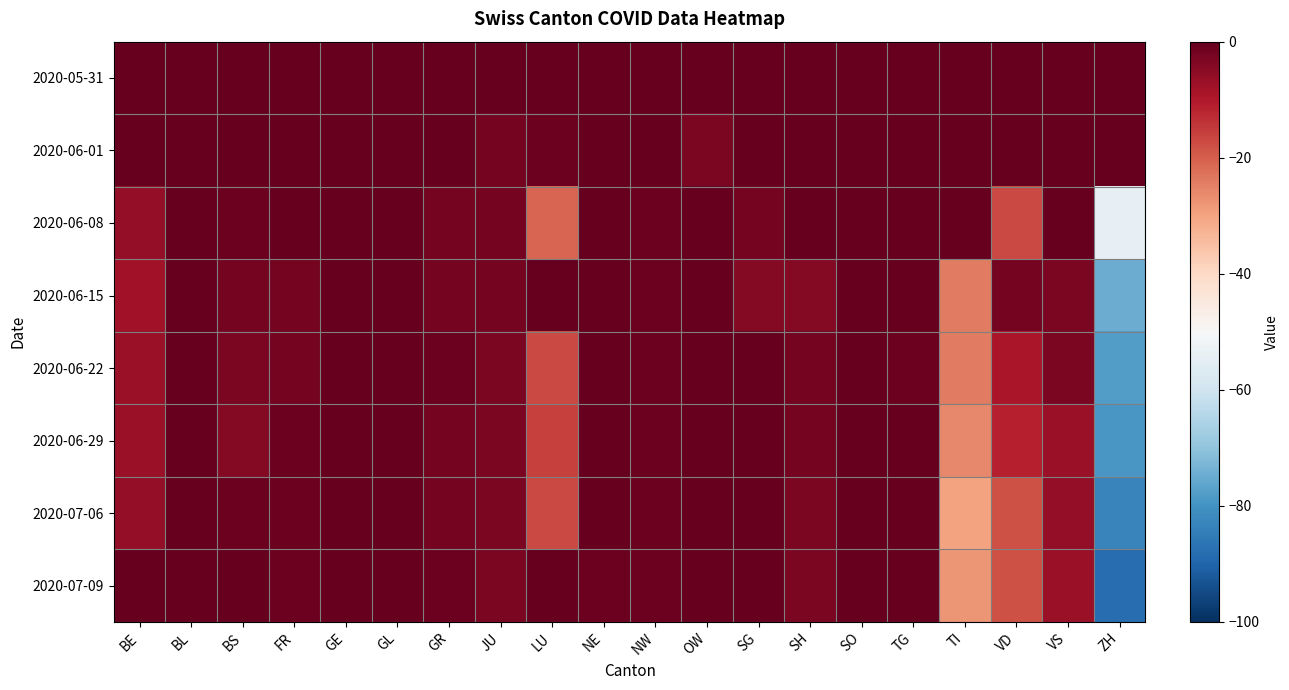

Reading left to right, extract all data points from this chart.

2020-05-31: BE=0	BL=0	BS=0	FR=0	GE=0	GL=0	GR=0	JU=0	LU=0	NE=0	NW=0	OW=0	SG=0	SH=0	SO=0	TG=0	TI=0	VD=0	VS=0	ZH=0
2020-06-01: BE=0	BL=0	BS=0	FR=0	GE=0	GL=0	GR=0	JU=-2	LU=-1	NE=0	NW=0	OW=-3	SG=0	SH=0	SO=0	TG=0	TI=0	VD=0	VS=0	ZH=0
2020-06-08: BE=-6	BL=0	BS=-1	FR=0	GE=5	GL=0	GR=-2	JU=-2	LU=-21	NE=0	NW=-1	OW=0	SG=-2	SH=0	SO=0	TG=0	TI=0	VD=-17	VS=0	ZH=-54
2020-06-15: BE=-8	BL=0	BS=-2	FR=-2	GE=1	GL=0	GR=-2	JU=-2	LU=0	NE=1	NW=-1	OW=0	SG=-4	SH=-4	SO=0	TG=0	TI=-24	VD=-2	VS=-3	ZH=-75
2020-06-22: BE=-7	BL=0	BS=-3	FR=-2	GE=4	GL=0	GR=-1	JU=-3	LU=-17	NE=0	NW=-1	OW=0	SG=0	SH=-2	SO=0	TG=-1	TI=-24	VD=-9	VS=-3	ZH=-78
2020-06-29: BE=-7	BL=0	BS=-4	FR=-1	GE=2	GL=0	GR=-2	JU=-3	LU=-16	NE=0	NW=-1	OW=0	SG=0	SH=-2	SO=0	TG=1	TI=-26	VD=-11	VS=-7	ZH=-79
2020-07-06: BE=-6	BL=1	BS=-1	FR=-1	GE=3	GL=0	GR=-2	JU=-3	LU=-17	NE=0	NW=-1	OW=0	SG=0	SH=-3	SO=0	TG=2	TI=-30	VD=-18	VS=-6	ZH=-83
2020-07-09: BE=0	BL=1	BS=0	FR=-1	GE=1	GL=0	GR=-1	JU=-3	LU=0	NE=-1	NW=-1	OW=0	SG=0	SH=-3	SO=0	TG=2	TI=-28	VD=-18	VS=-7	ZH=-88